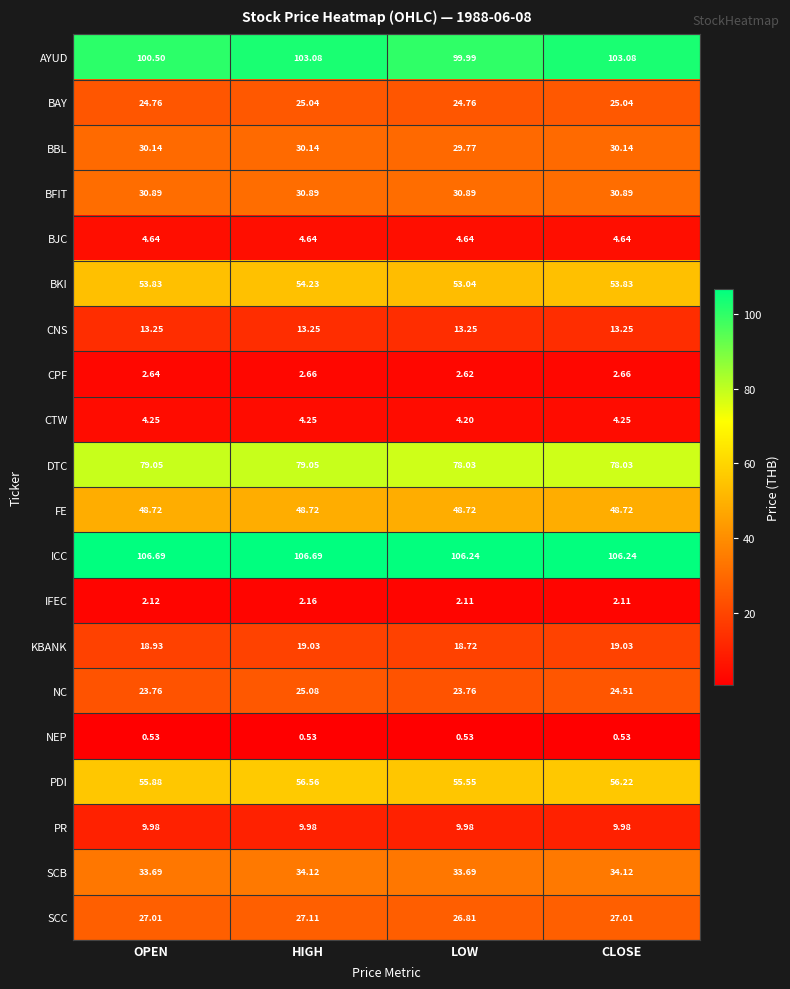

Which series has the largest range (max minus min)?

AYUD